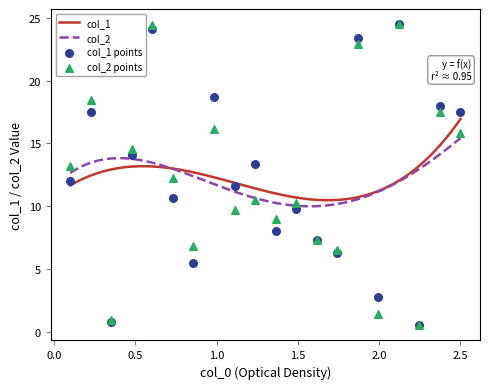

What are all the series names shown in the legend?

col_1, col_2